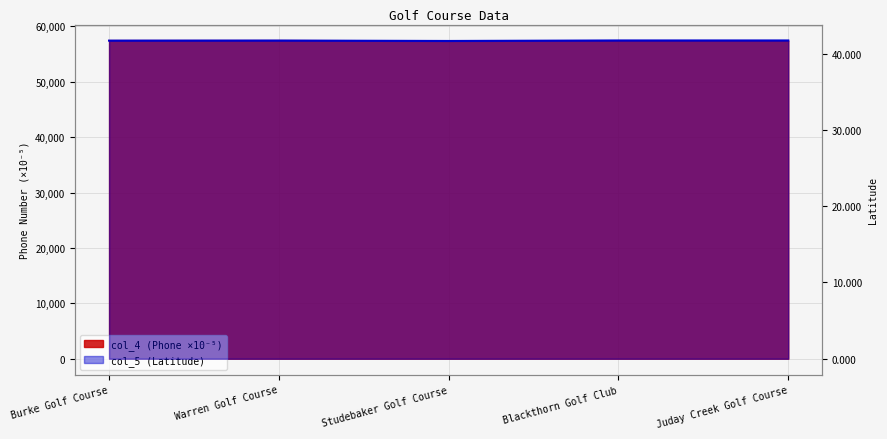

Between Blackthorn Golf Club and Juday Creek Golf Course, which is larger?

Blackthorn Golf Club